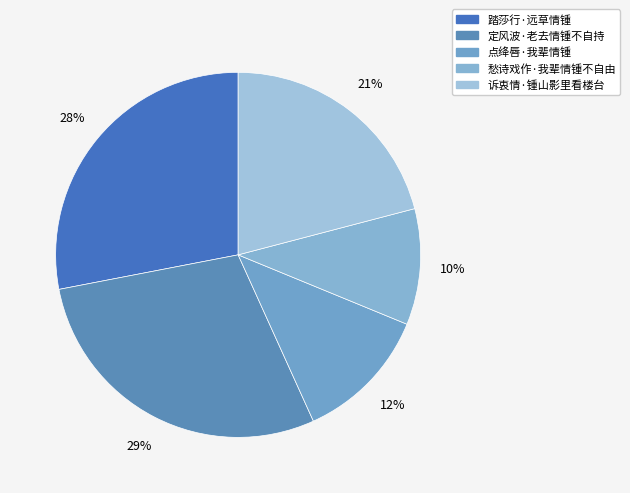

Count the number of slices in the pie.

5